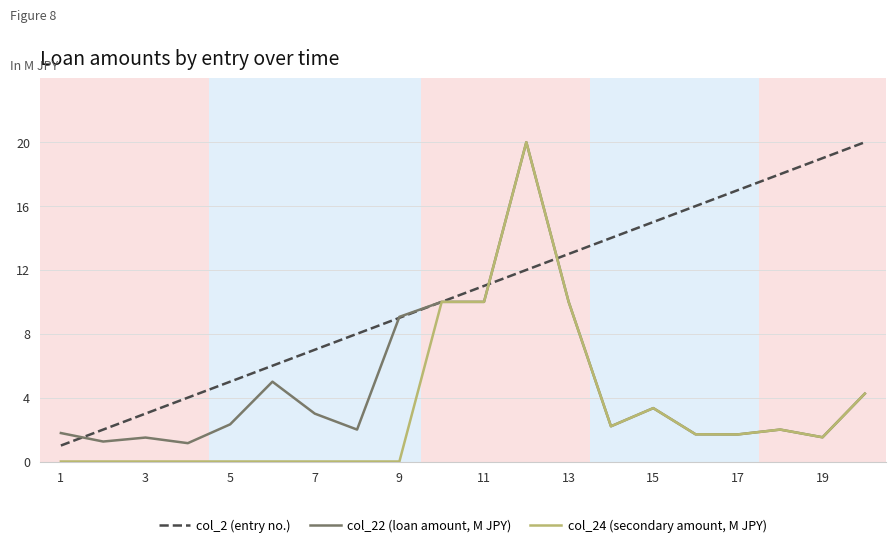

Which series has the largest total across all categories?

col_2 (entry no.)